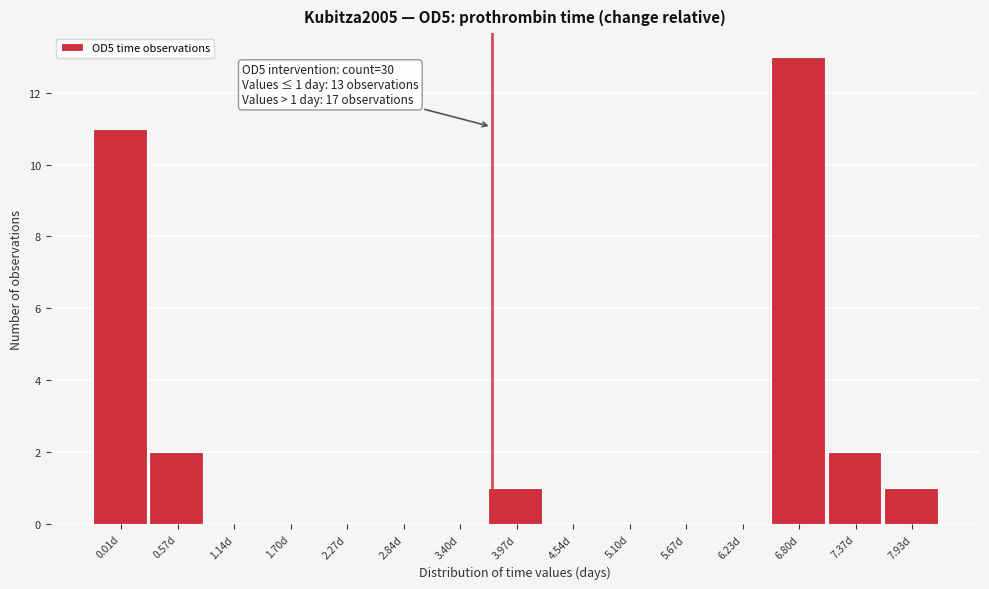

Reading left to right, transcribe all the data shown in this chart.

0.01d=11	0.57d=2	1.14d=0	1.70d=0	2.27d=0	2.84d=0	3.40d=0	3.97d=1	4.54d=0	5.10d=0	5.67d=0	6.23d=0	6.80d=13	7.37d=2	7.93d=1